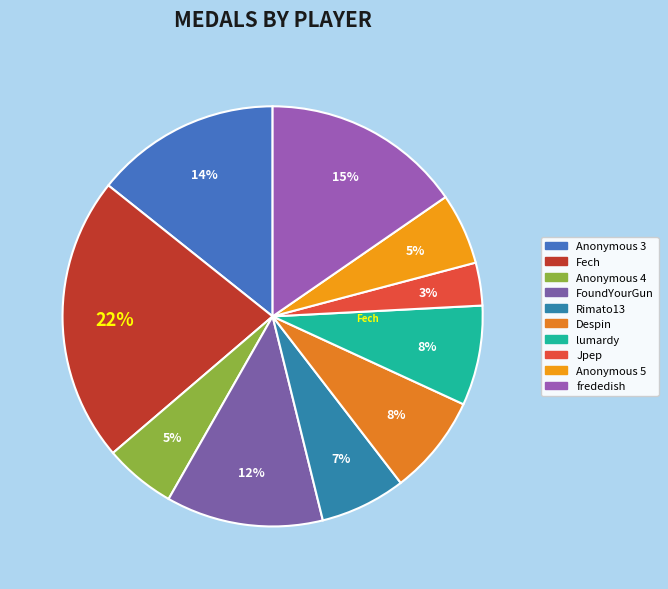

What percentage is the lumardy slice, to the nearest percent?

8%